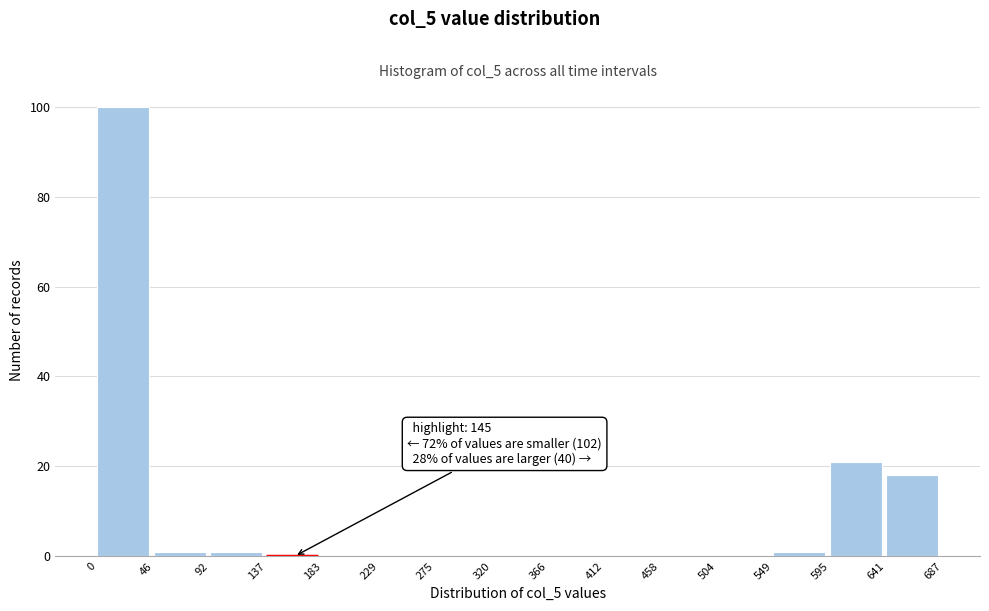

Which range on the x-axis has the tallest bar?

0 to 46